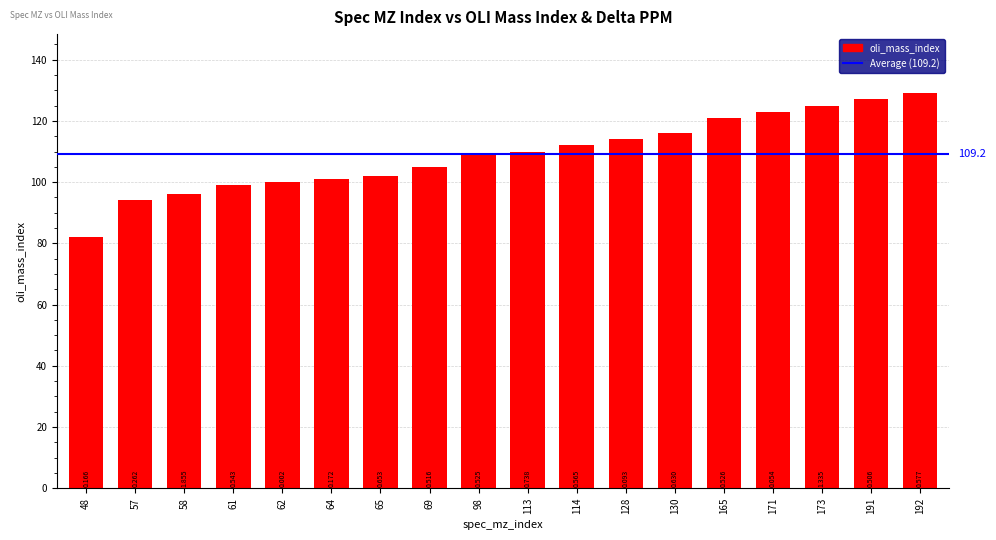

Is it true that the value at 62 is 100?

True